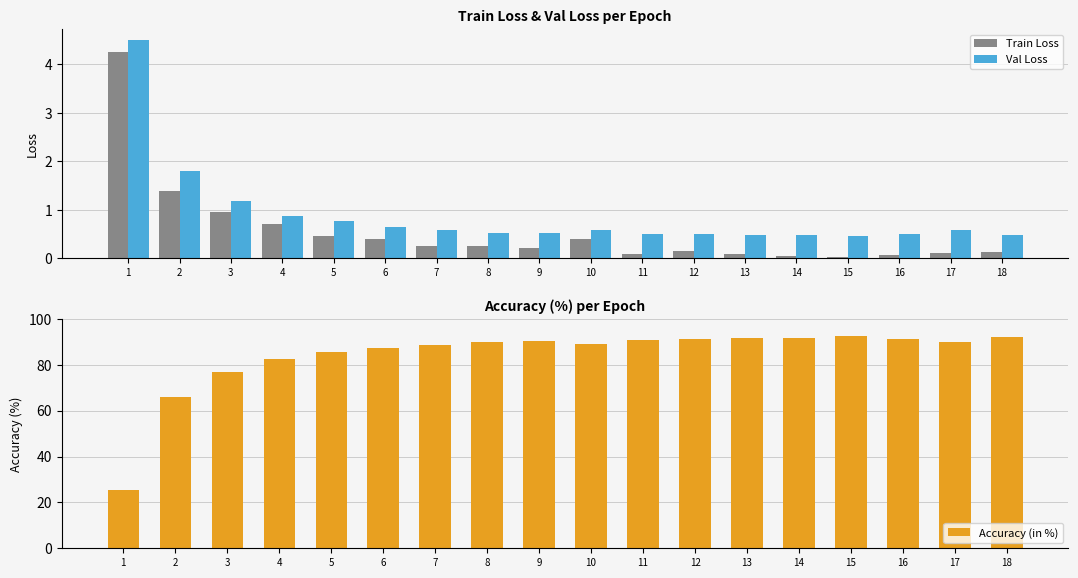

Where does the Accuracy (in %) series first go above 89?

8